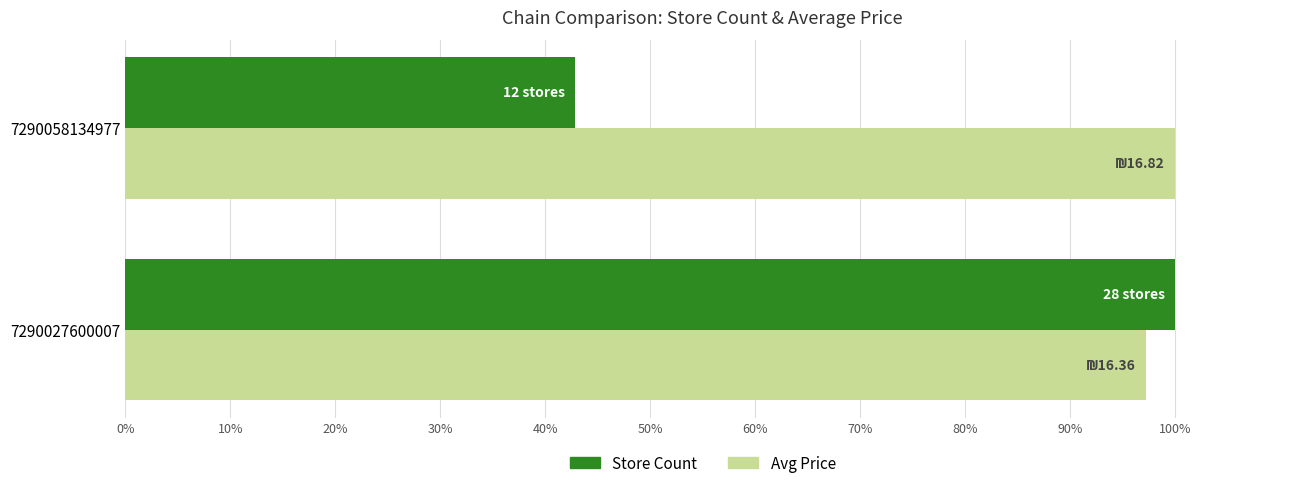

What is the total value across all series at 7290027600007?

197.3